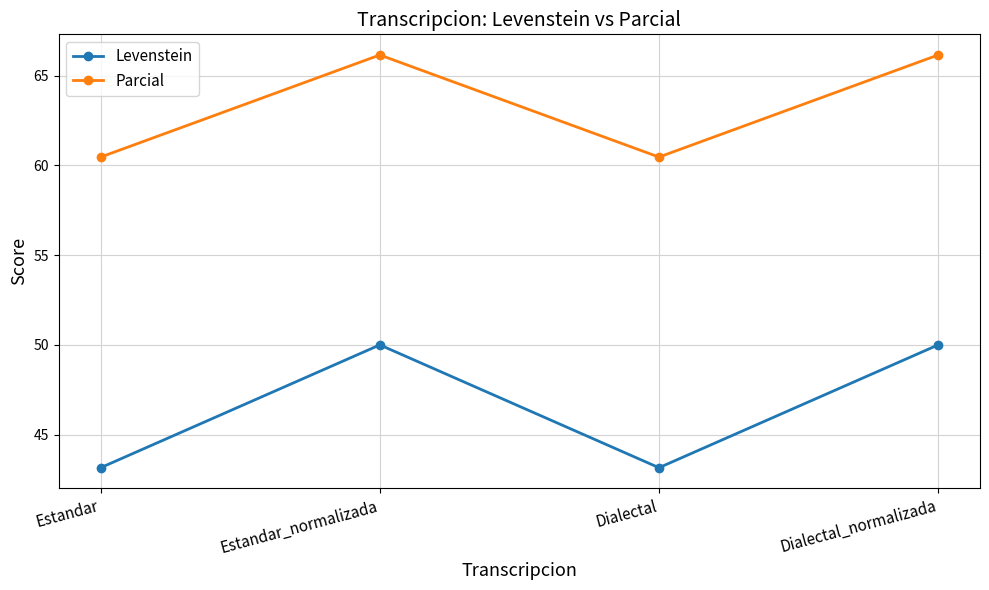

Which series has the largest range (max minus min)?

Levenstein